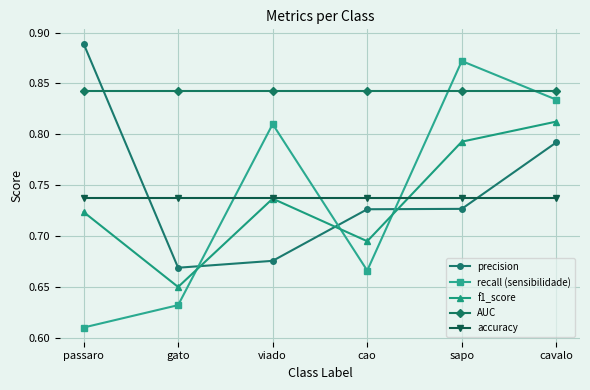

What position from the left is cao?

4